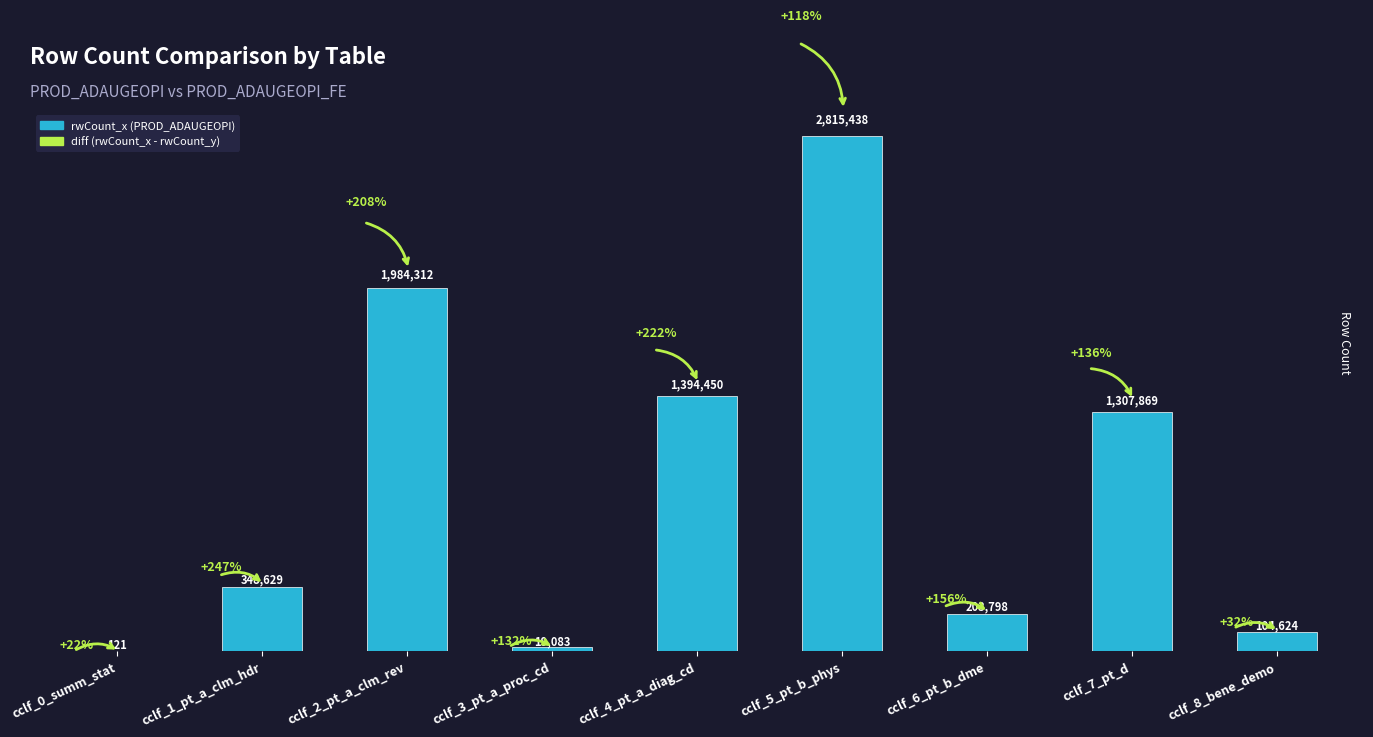

Which category has the highest value across all series?

cclf_5_pt_b_phys